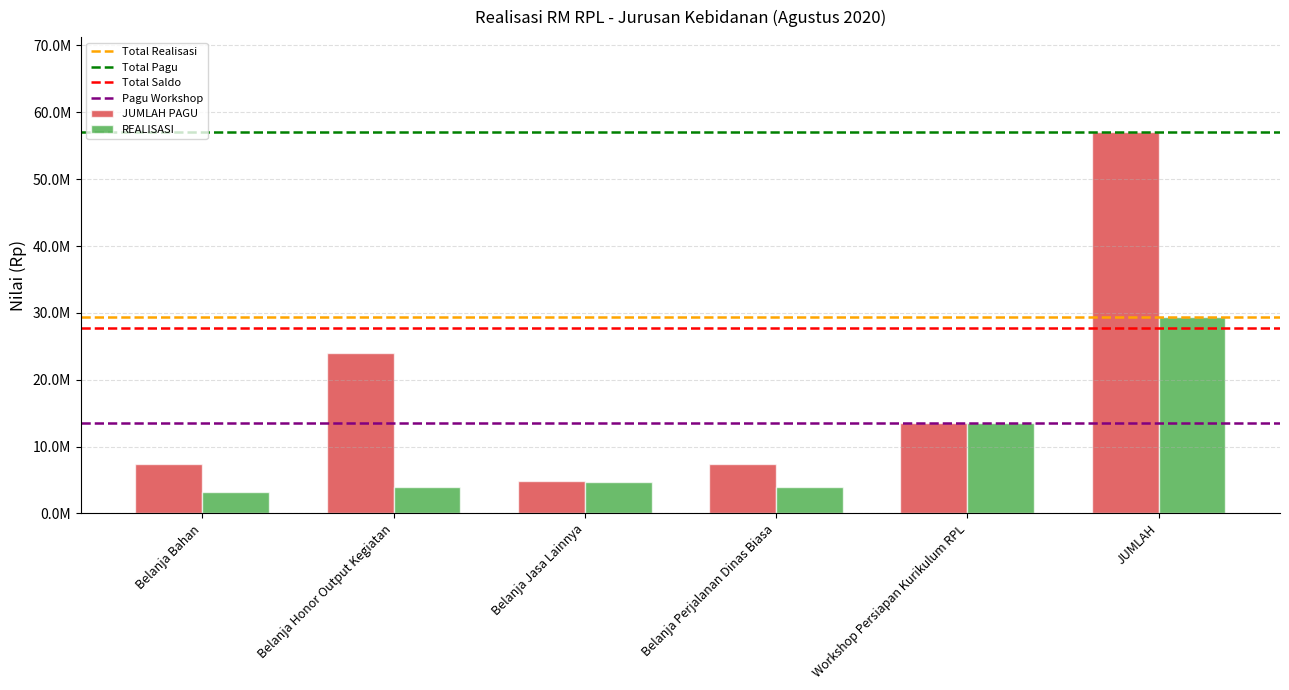

Rank the categories by REALISASI value from lowest to highest.

Belanja Bahan, Belanja Honor Output Kegiatan, Belanja Perjalanan Dinas Biasa, Belanja Jasa Lainnya, Workshop Persiapan Kurikulum RPL, JUMLAH